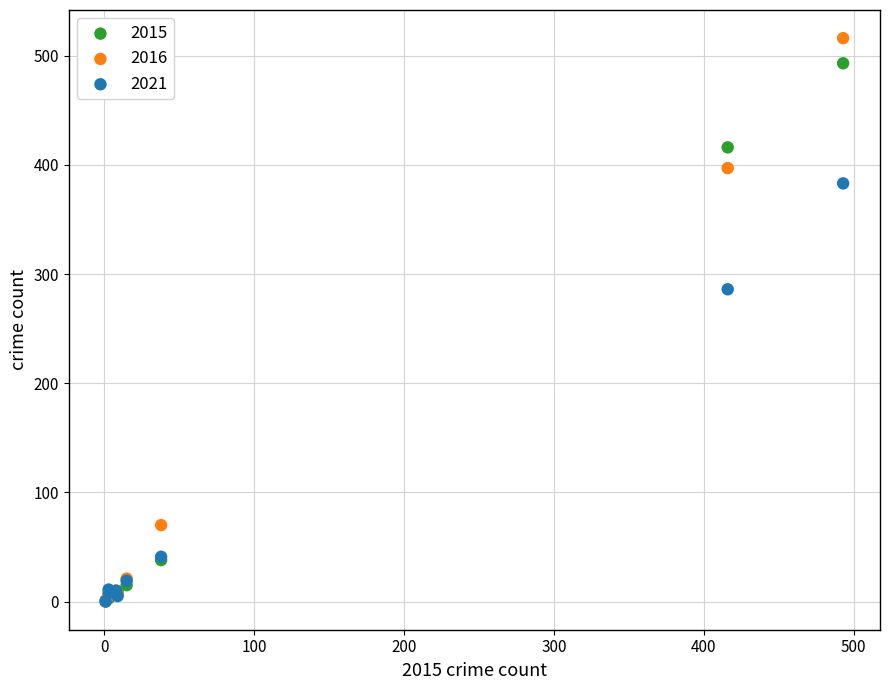

In the 2021 series, what Y value is closest to 191?

286